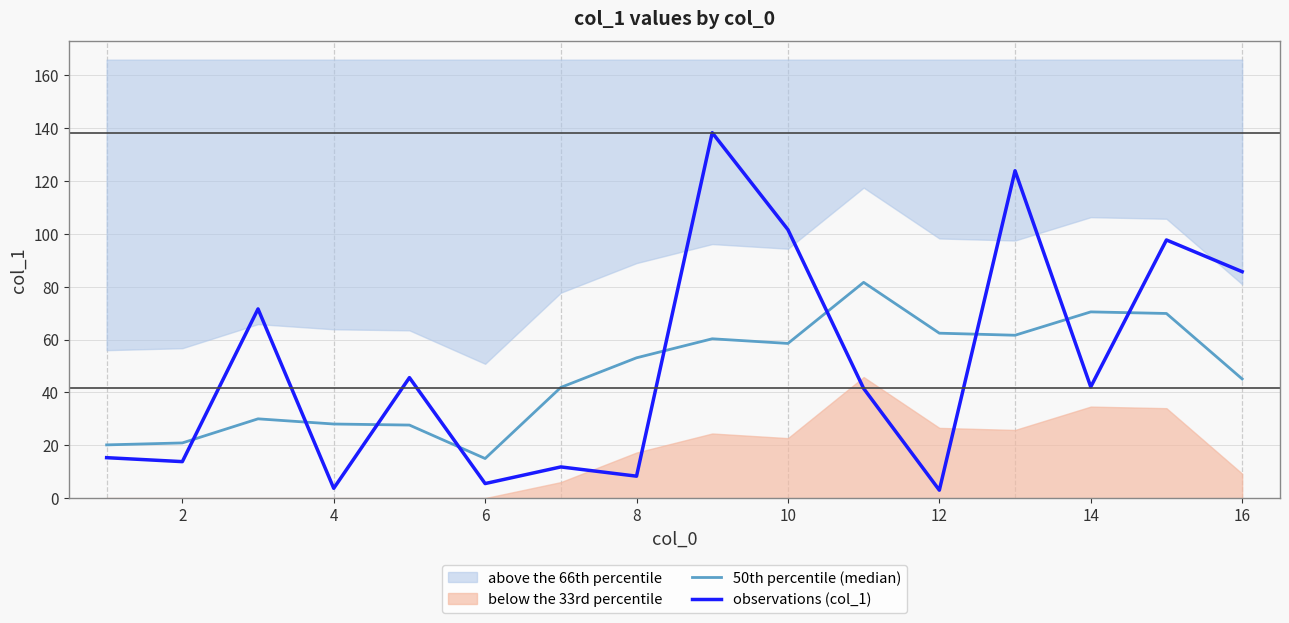

What is the maximum value for observations (col_1)?

138.3